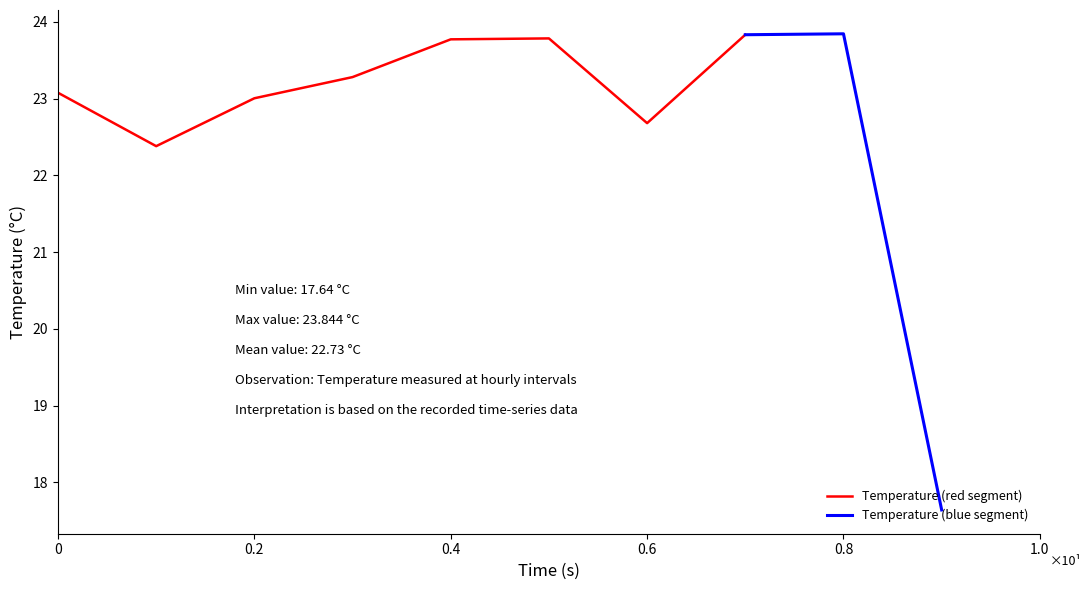

The value of Temperature (red segment) at 0.2 is 23.0. True or false?

True